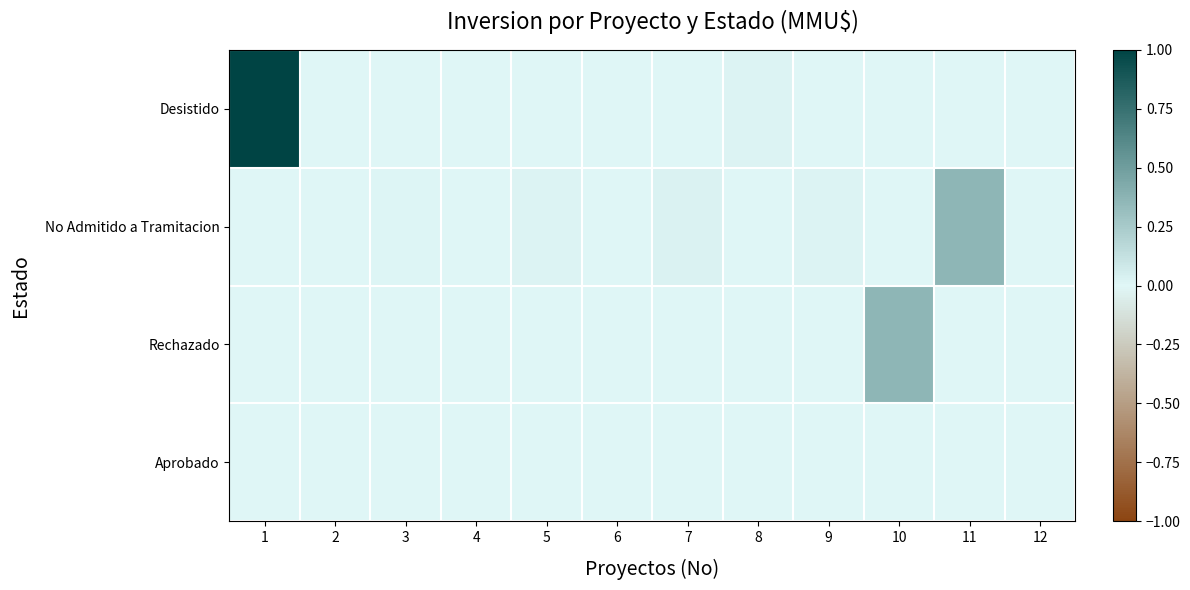

At how many categories does at least one series exceed 0?

10